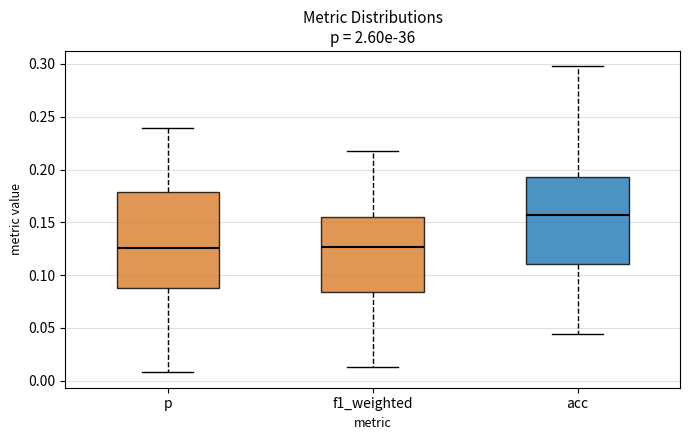

Which box is the tallest, from its lower edge to its upper edge?

p